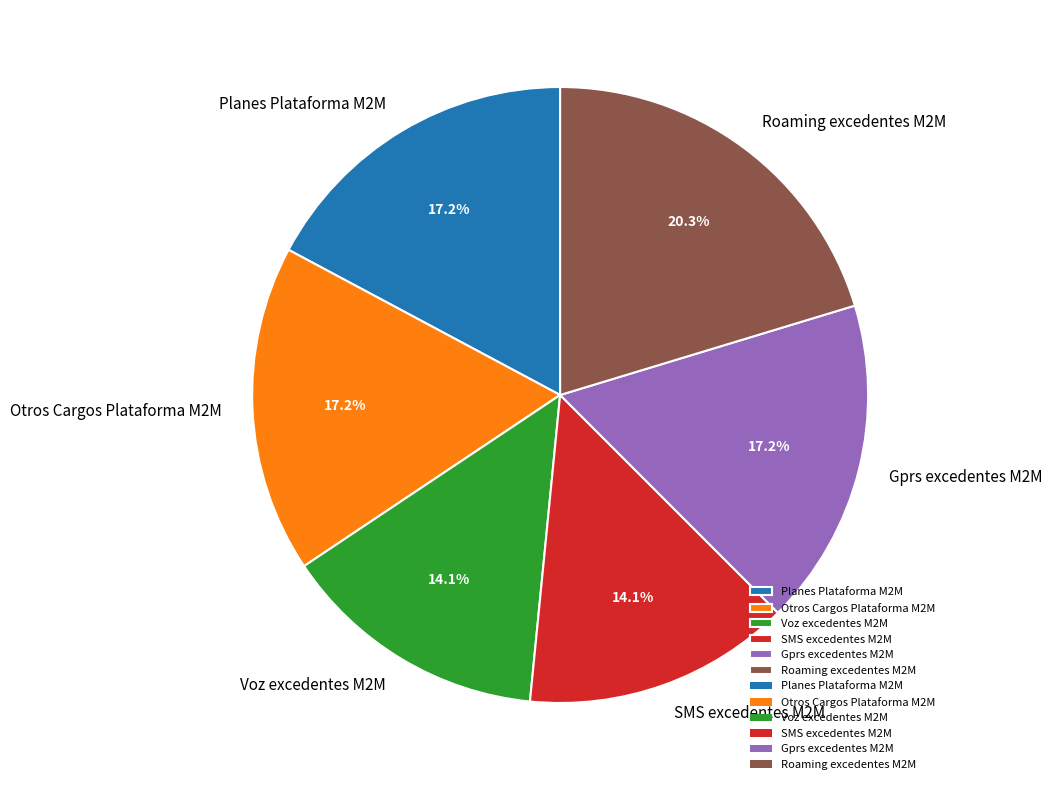

Does Planes Plataforma M2M represent more than half of the total?

No